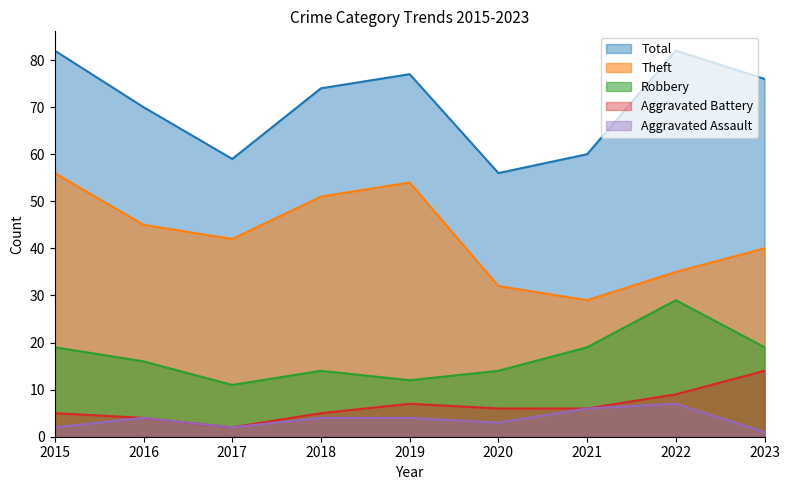

Reading right to left, extract all data points from this chart.

Robbery: 2023=19	2022=29	2021=19	2020=14	2019=12	2018=14	2017=11	2016=16	2015=19
Theft: 2023=40	2022=35	2021=29	2020=32	2019=54	2018=51	2017=42	2016=45	2015=56
Aggravated Battery: 2023=14	2022=9	2021=6	2020=6	2019=7	2018=5	2017=2	2016=4	2015=5
Aggravated Assault: 2023=1	2022=7	2021=6	2020=3	2019=4	2018=4	2017=2	2016=4	2015=2
Total: 2023=76	2022=82	2021=60	2020=56	2019=77	2018=74	2017=59	2016=70	2015=82